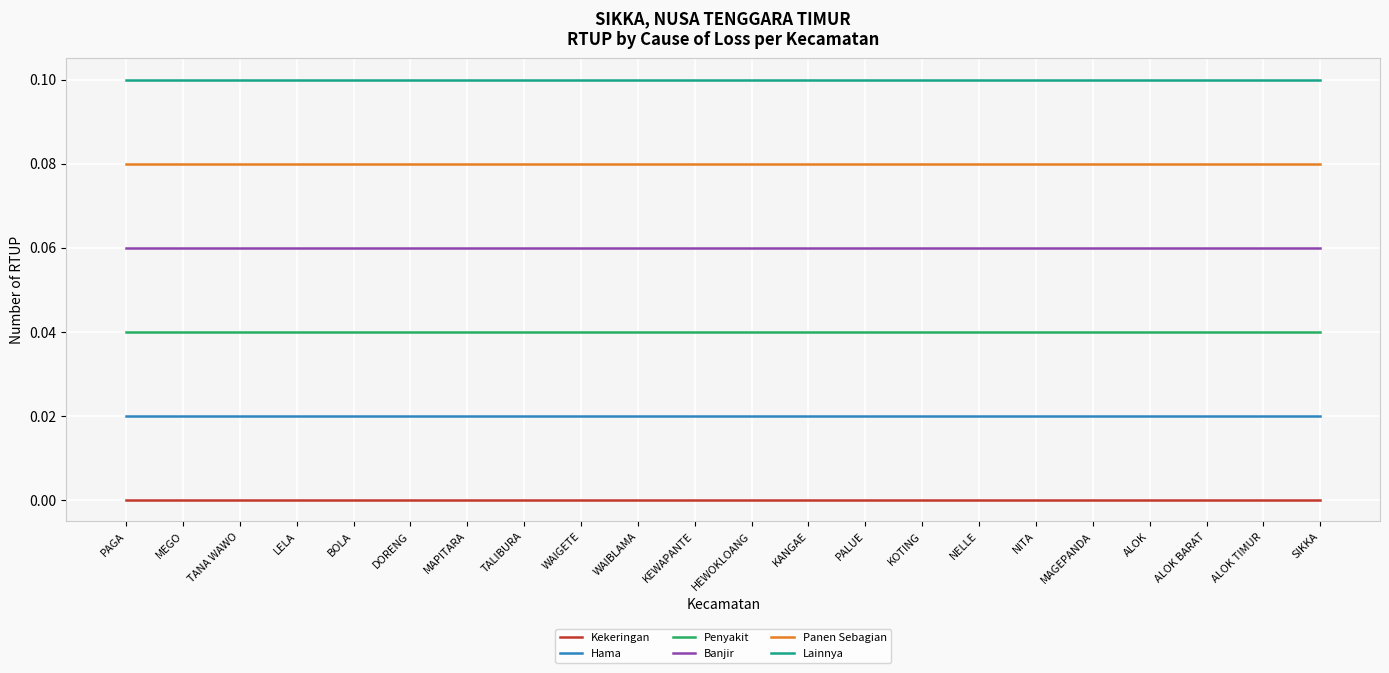

True or false: Penyakit has a value of 0.0 at PAGA.

True